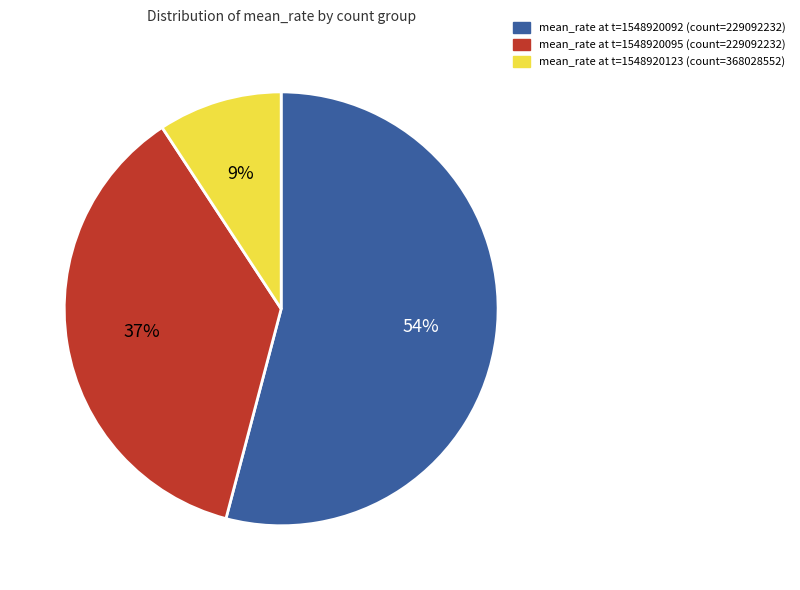

How many slices are in this pie chart?

3